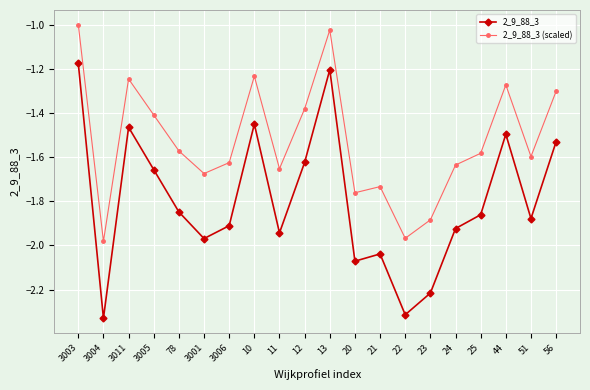

The value of 2_9_88_3 at 51 is -1.9. True or false?

True